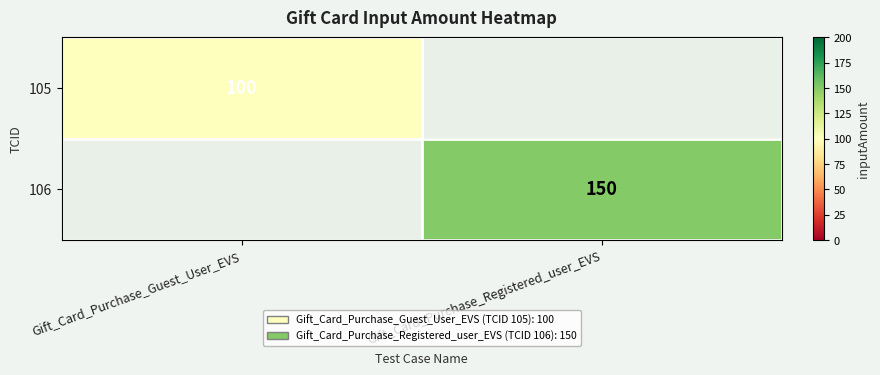

True or false: 105 has a value of 100 at Gift_Card_Purchase_Guest_User_EVS.

True